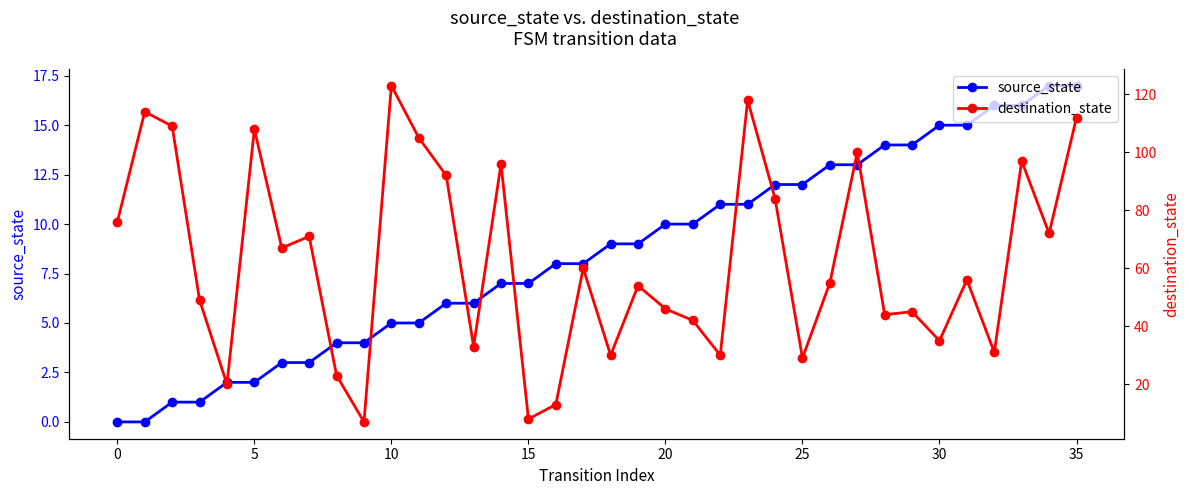

What is the sum of all destination_state values?

2254